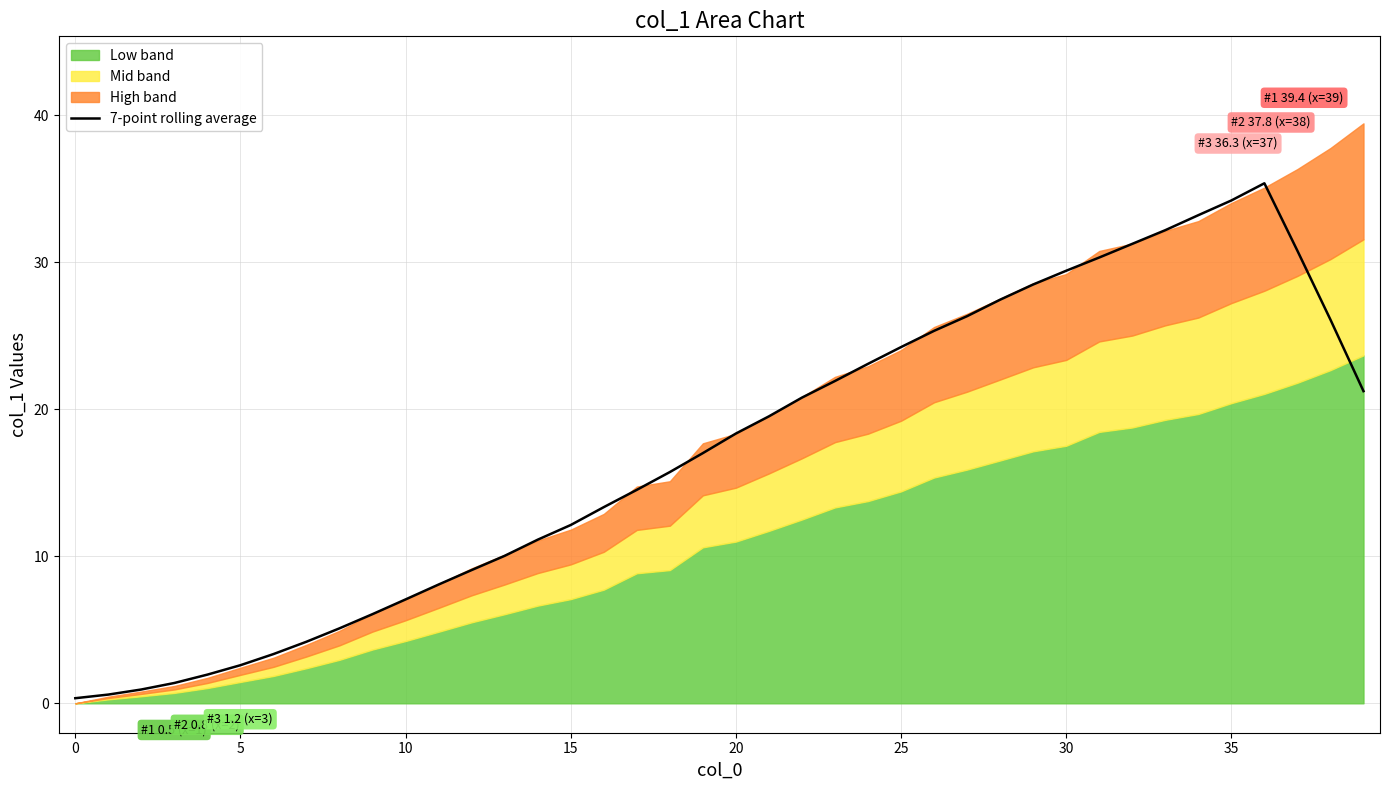

What is the change in value from 21 to 37?

+11.3